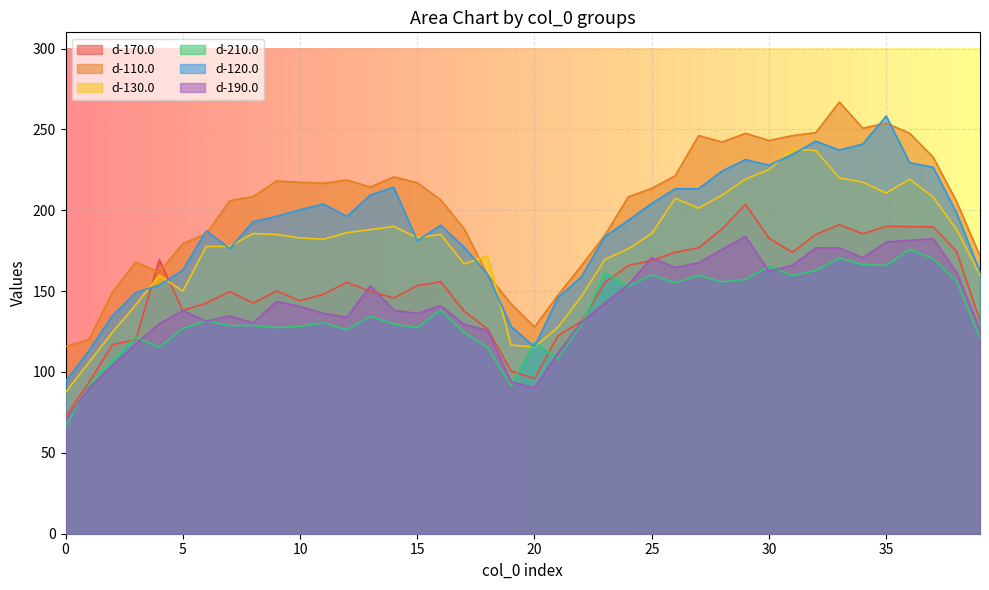

What is the difference between the d-120.0 values at 7 and 33?

61.0